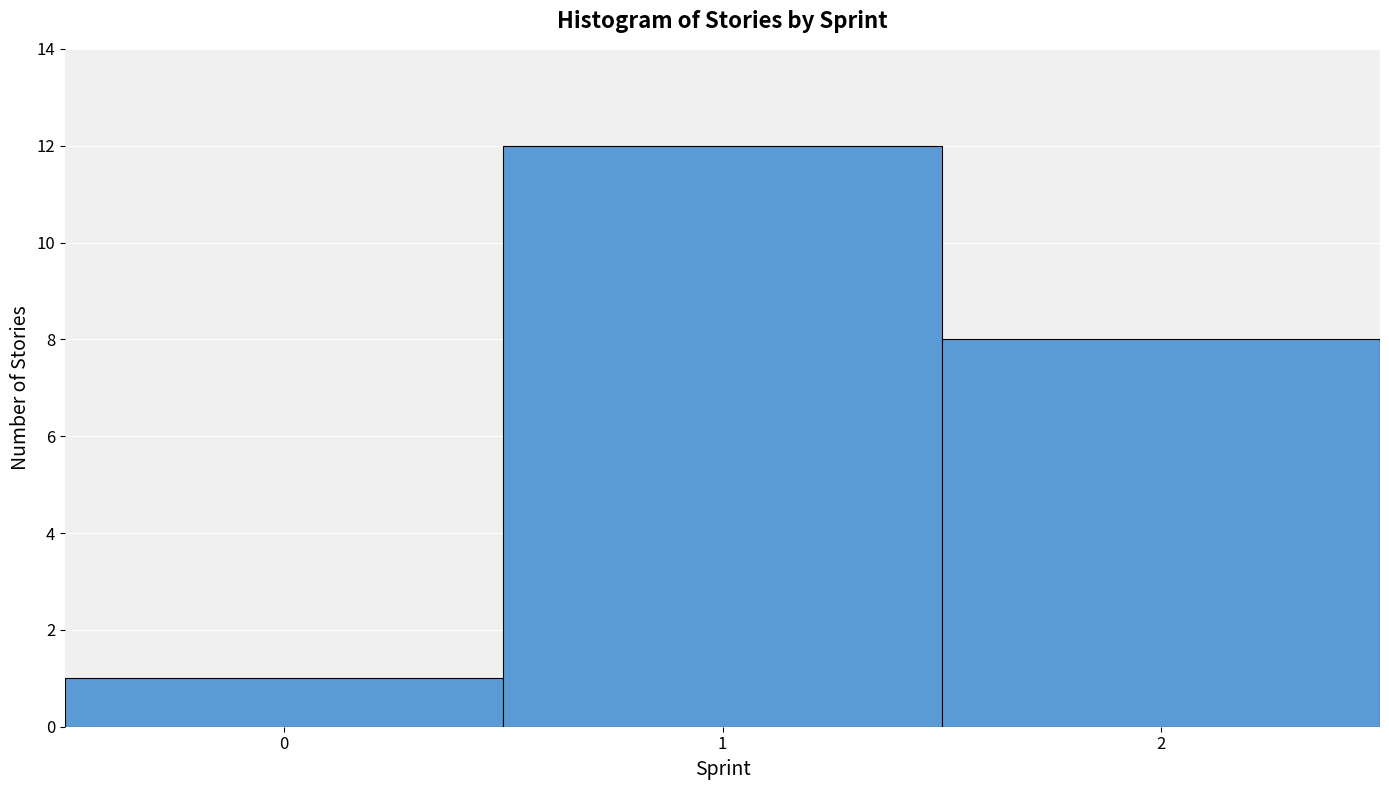

Reading left to right, list every bar in this chart as the range it spans on the x-axis followed by its height. The values are not printed on the chart, so give them approximately, as read against the axis.

-0.5 to 0.5: 1
0.5 to 1.5: 12
1.5 to 2.5: 8